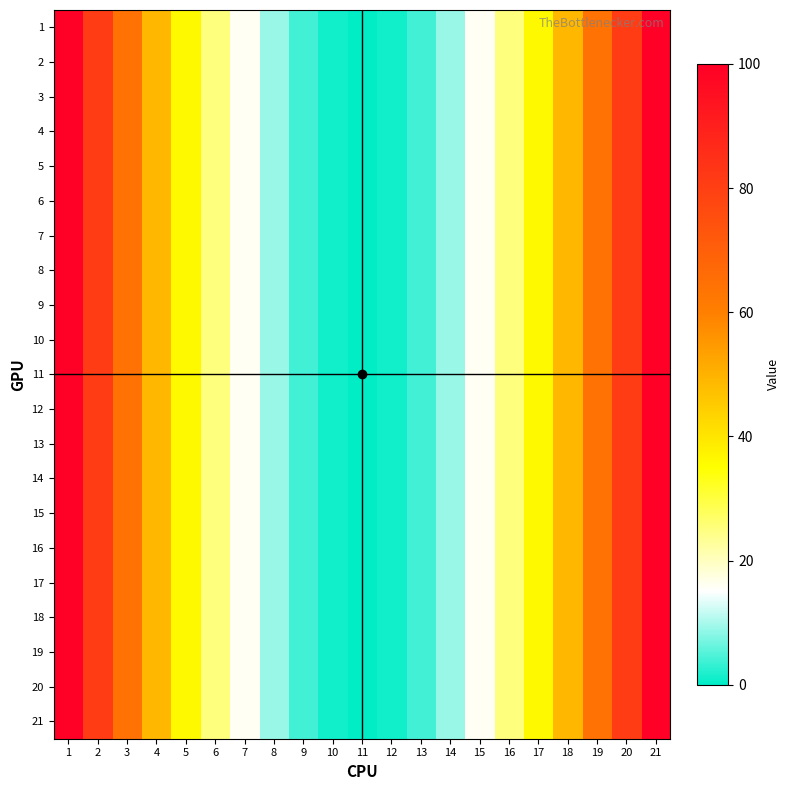

How many series are shown in this chart?

21